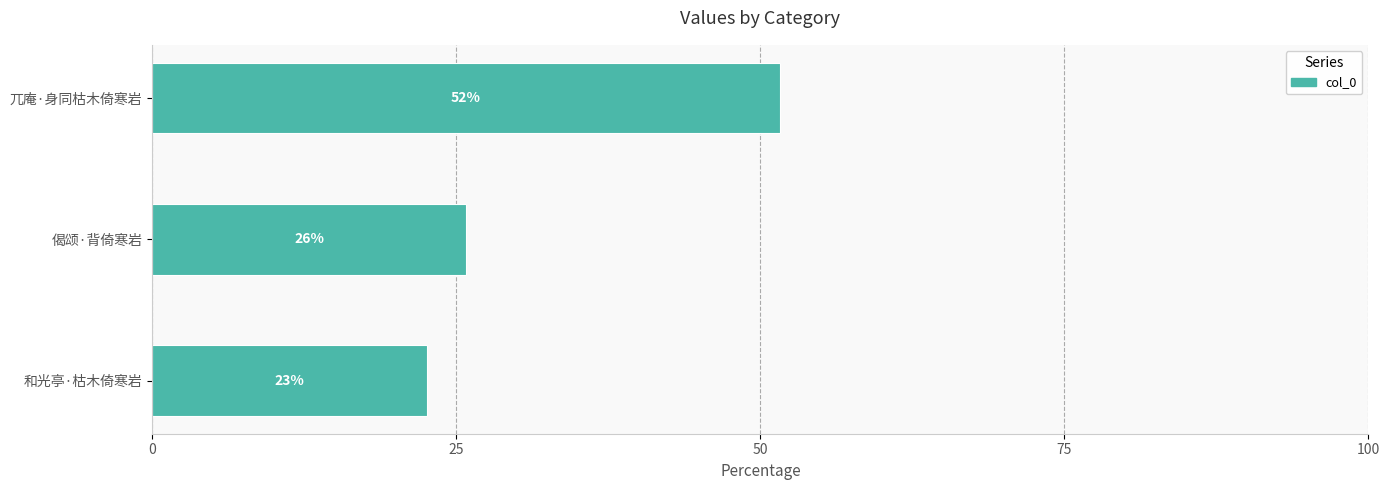

Are the bars horizontal?

Yes